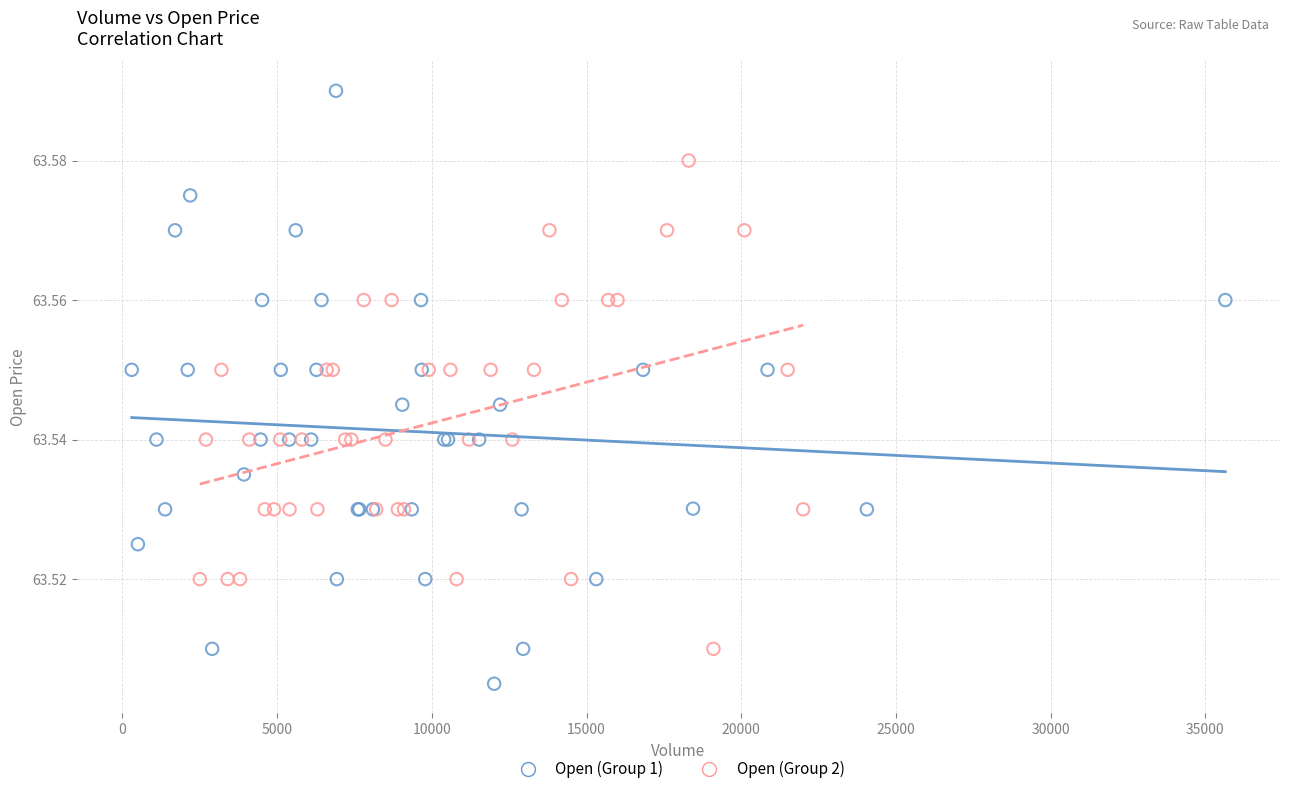

What are all the series names shown in the legend?

Open (Group 1), Open (Group 2)